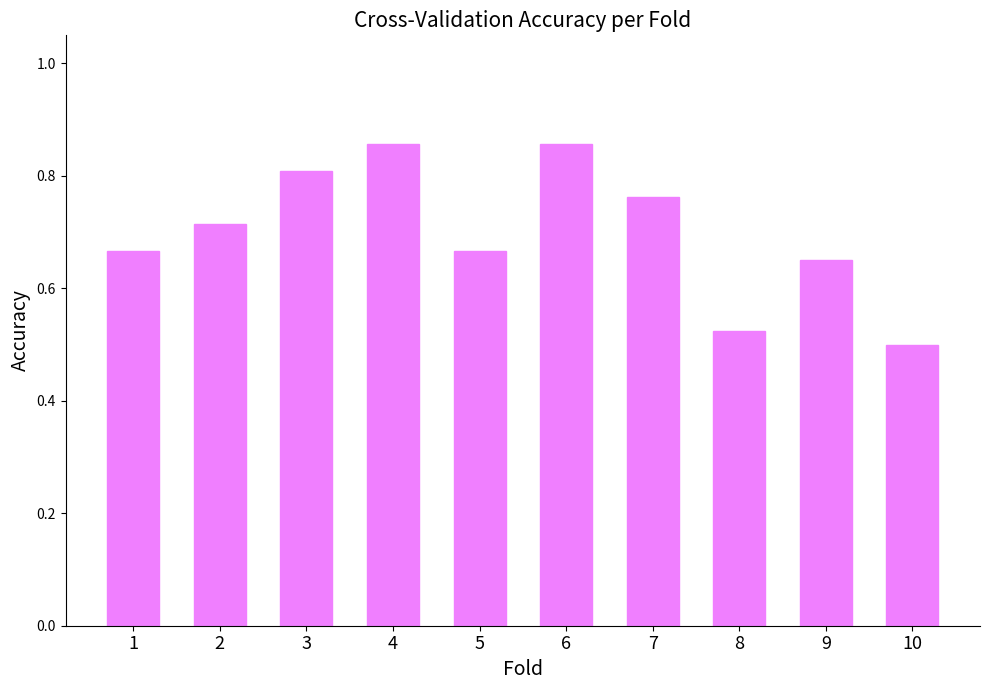

Count the values in the range 0 to 1.

10